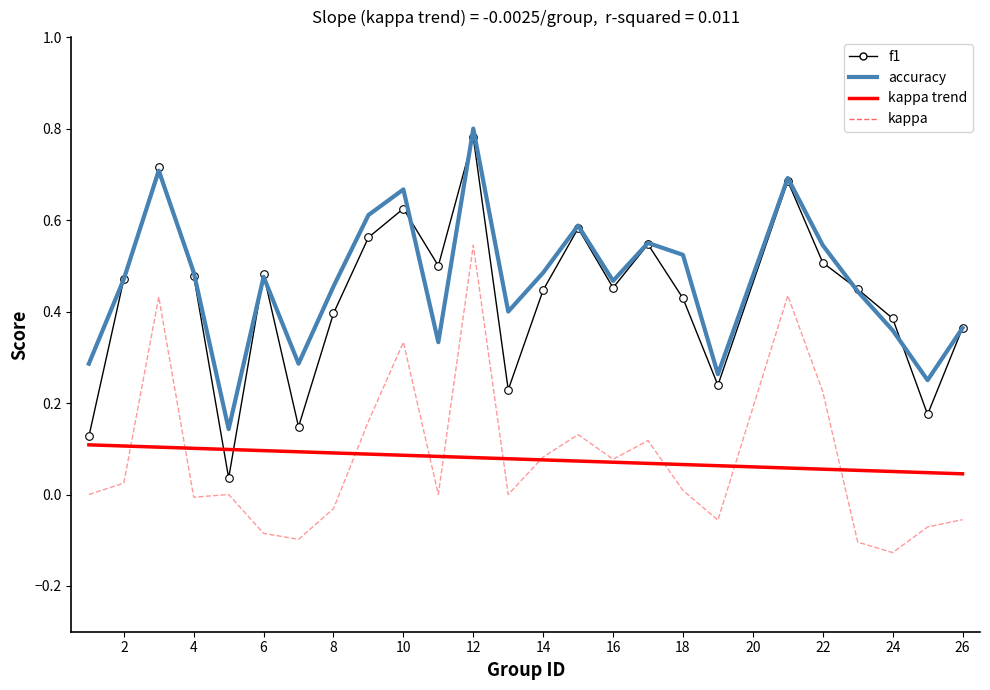

Which series has the largest Y range (max minus min)?

f1